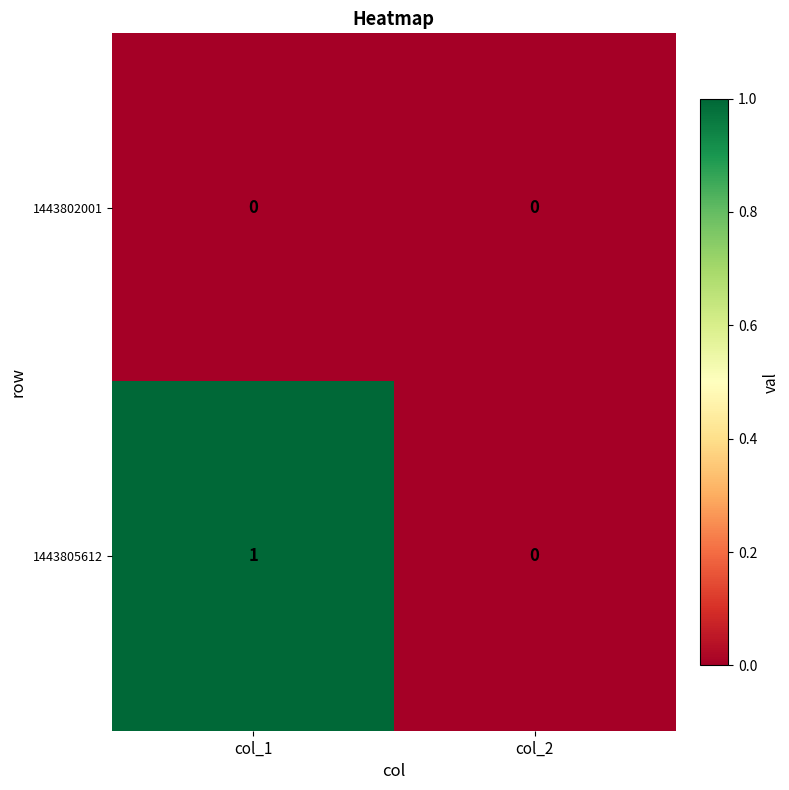

At which category is the sum across all series the highest?

col_1